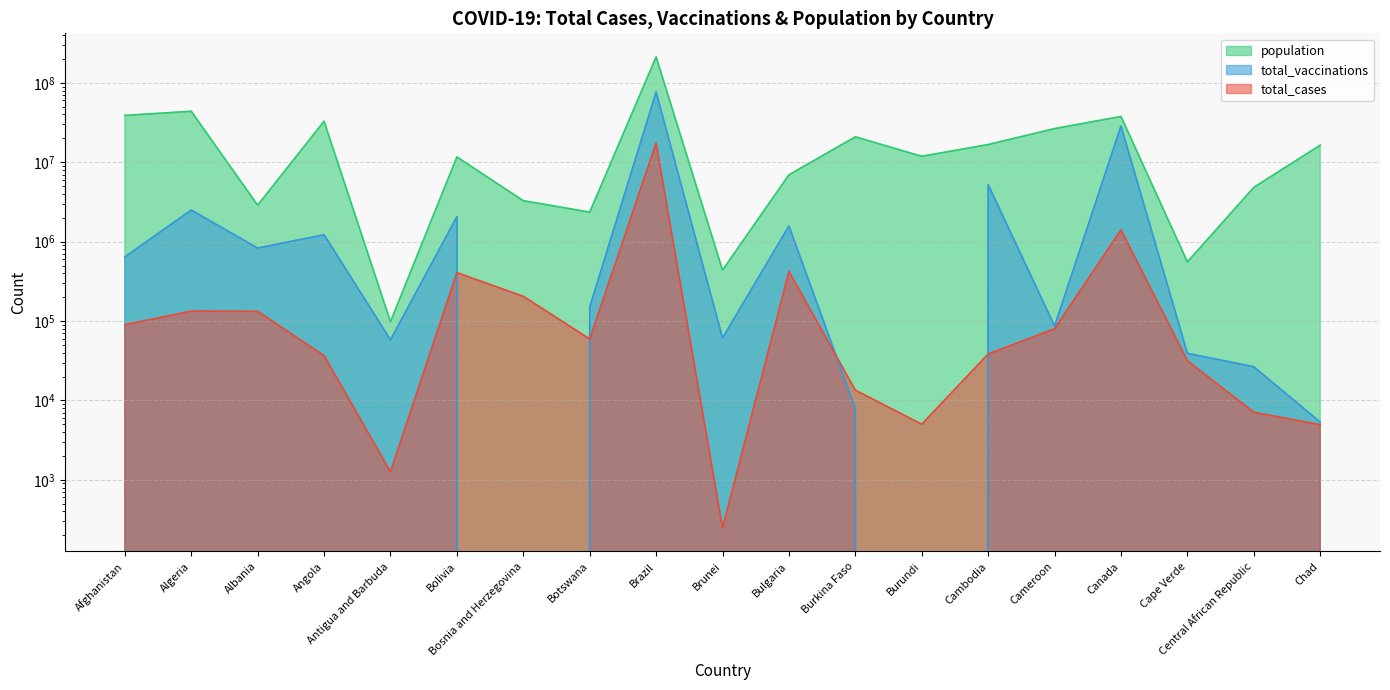

Reading left to right, extract all data points from this chart.

total_cases: Afghanistan=89861	Algeria=133388	Albania=132459	Angola=36705	Antigua and Barbuda=1263	Bolivia=406954	Bosnia and Herzegovina=204597	Botswana=59480	Brazil=17412766	Brunei=248	Bulgaria=420336	Burkina Faso=13459	Burundi=5013	Cambodia=38427	Cameroon=80090	Canada=1409496	Cape Verde=31571	Central African Republic=7101	Chad=4942
total_vaccinations: Afghanistan=641295	Algeria=2500000	Albania=830281	Angola=1222630	Antigua and Barbuda=58074	Bolivia=2065191	Bosnia and Herzegovina=0	Botswana=150019	Brazil=76758587	Brunei=61225	Bulgaria=1573761	Burkina Faso=7881	Burundi=0	Cambodia=5223954	Cameroon=86451	Canada=28644442	Cape Verde=39211	Central African Republic=26541	Chad=5324
population: Afghanistan=38928341	Algeria=43851043	Albania=2877800	Angola=32866268	Antigua and Barbuda=97928	Bolivia=11673029	Bosnia and Herzegovina=3280815	Botswana=2351625	Brazil=212559409	Brunei=437483	Bulgaria=6948445	Burkina Faso=20903278	Burundi=11890781	Cambodia=16718971	Cameroon=26545864	Canada=37742157	Cape Verde=555988	Central African Republic=4829764	Chad=16425859